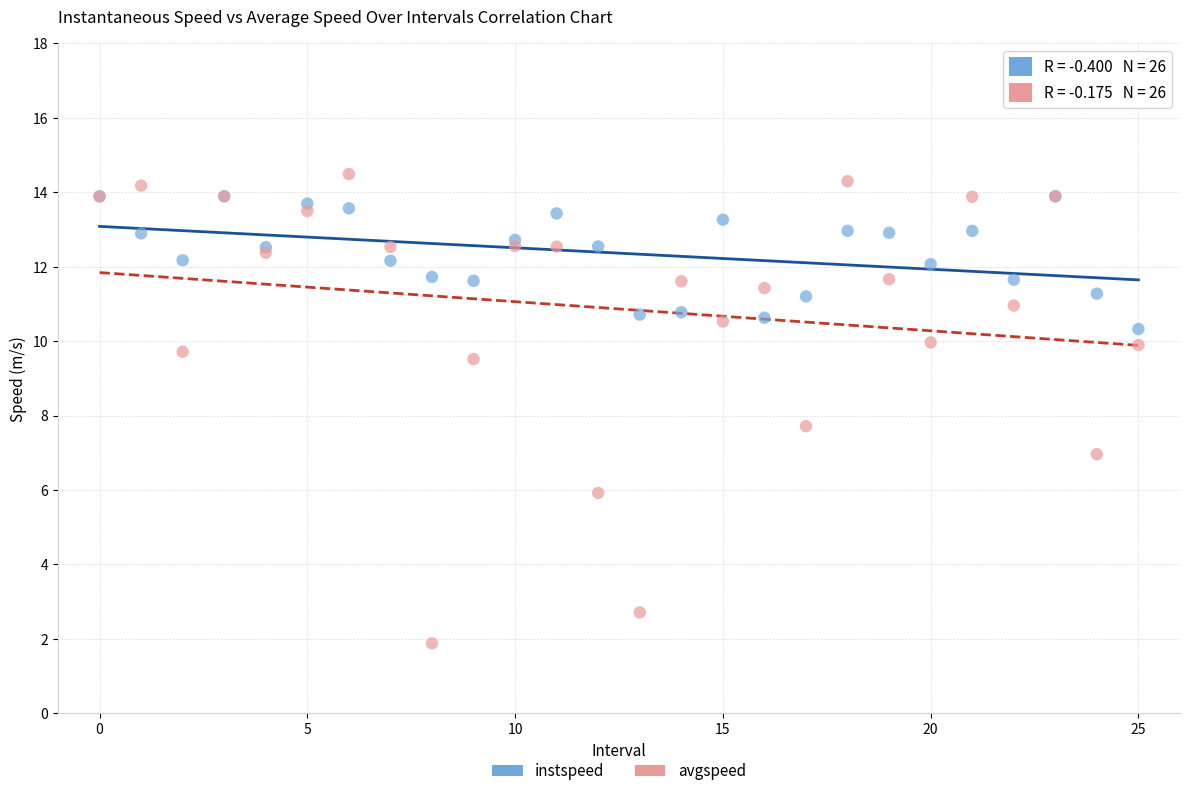

Across all series, what Y value is closest to 8?

7.7